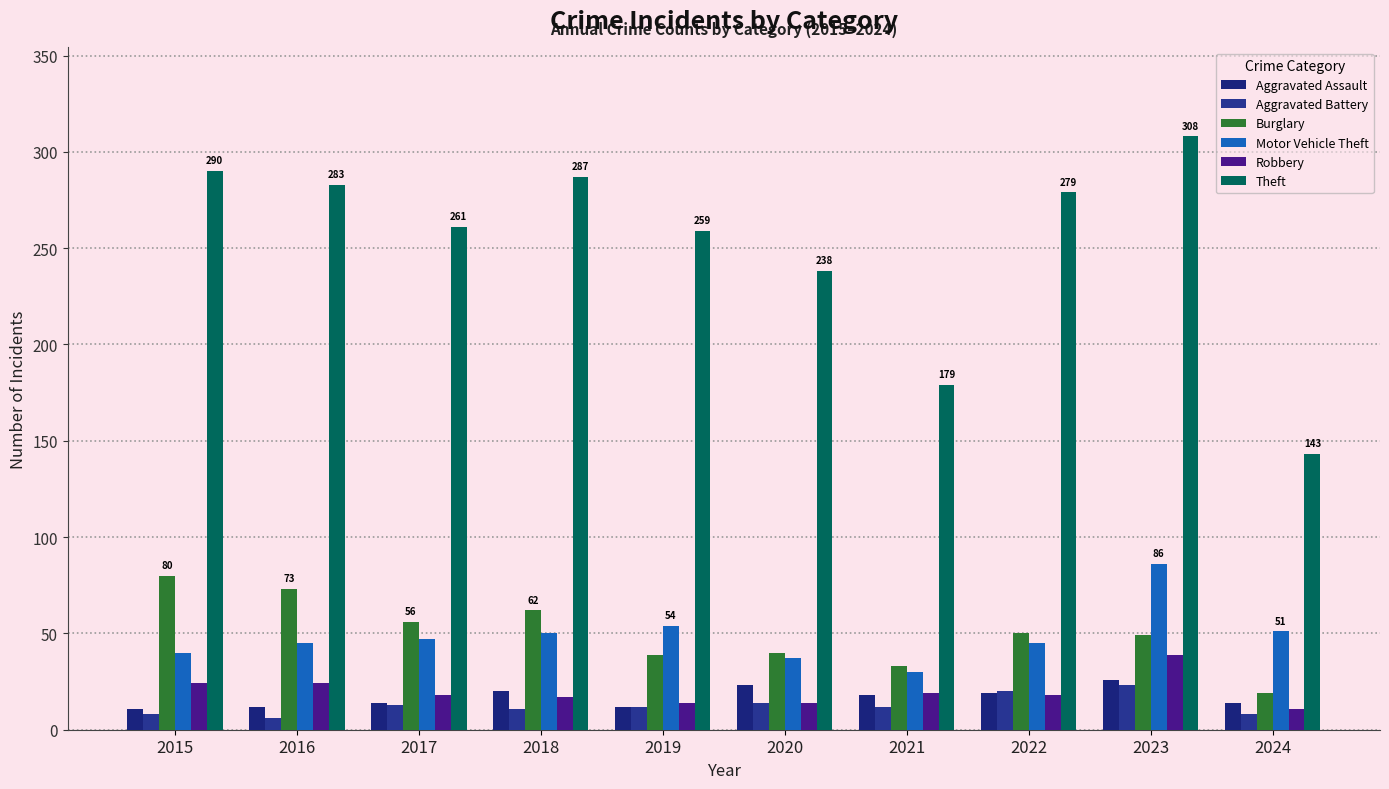

At which label does Theft reach its peak?

2023